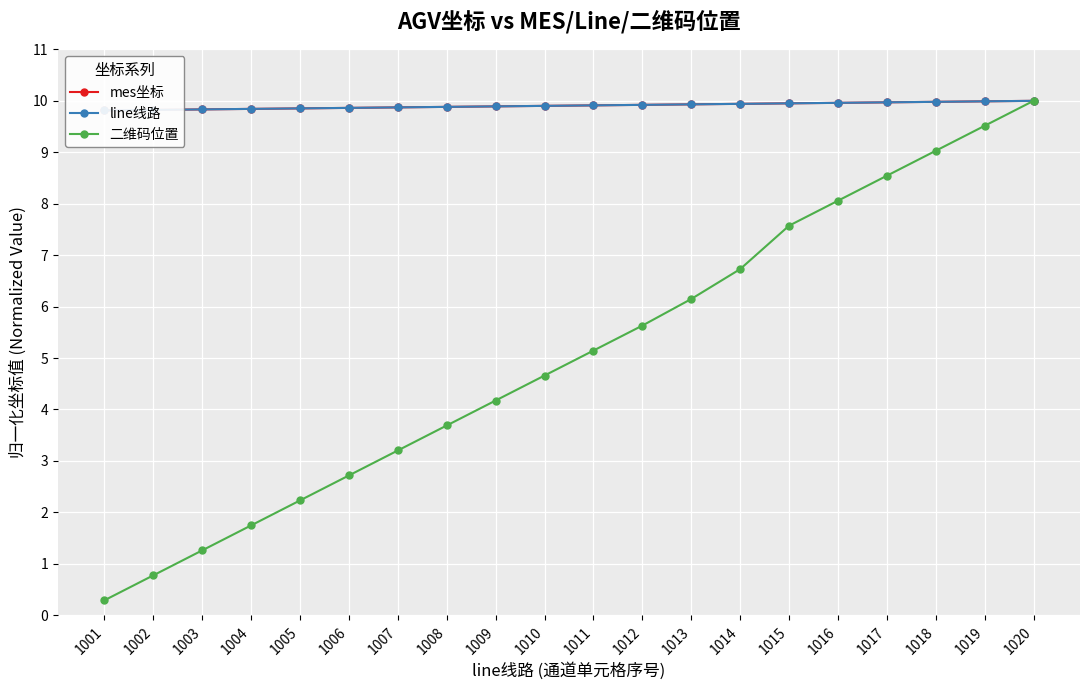

List the labels in order of mes坐标 value, largest first.

1020, 1019, 1018, 1017, 1016, 1015, 1014, 1013, 1012, 1011, 1010, 1009, 1008, 1007, 1006, 1005, 1004, 1003, 1002, 1001